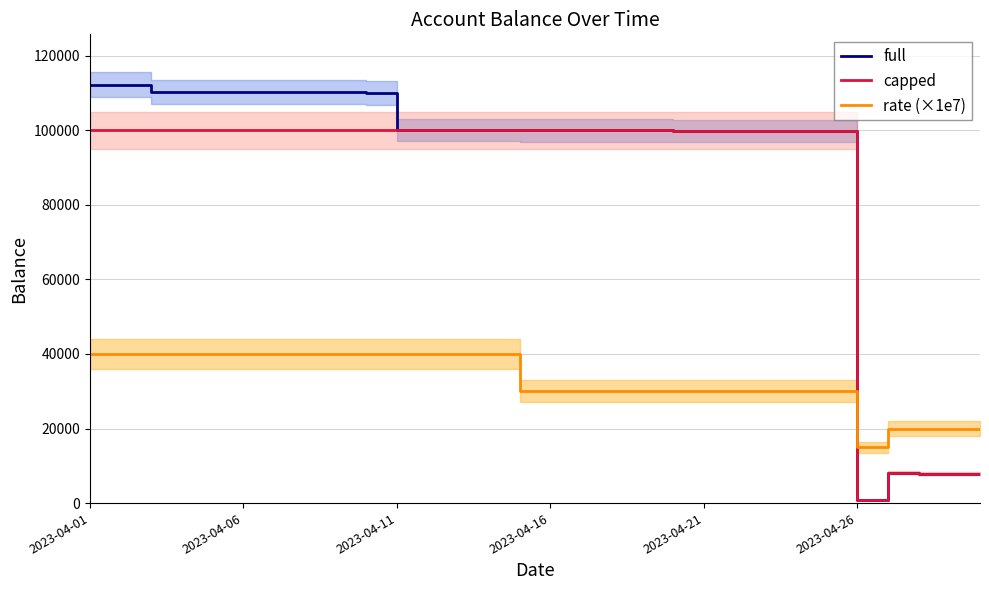

The value of rate (×1e7) at 2023-04-01 is 61224.9. True or false?

False